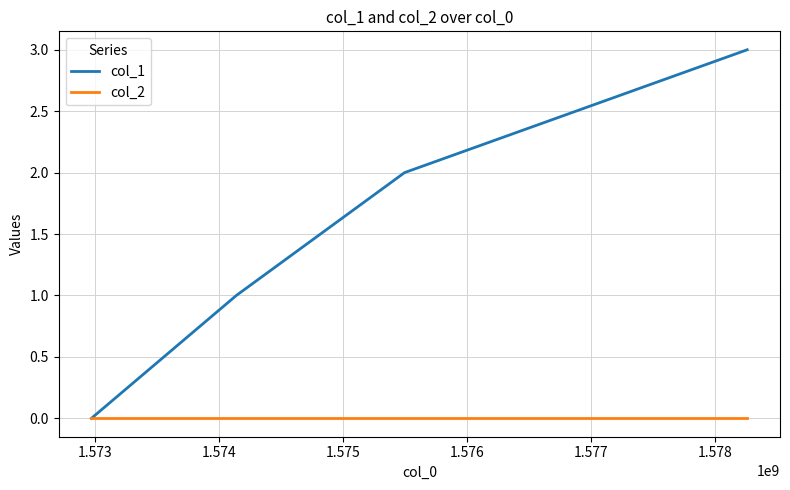

List the series in order of their peak value, lowest first.

col_2, col_1